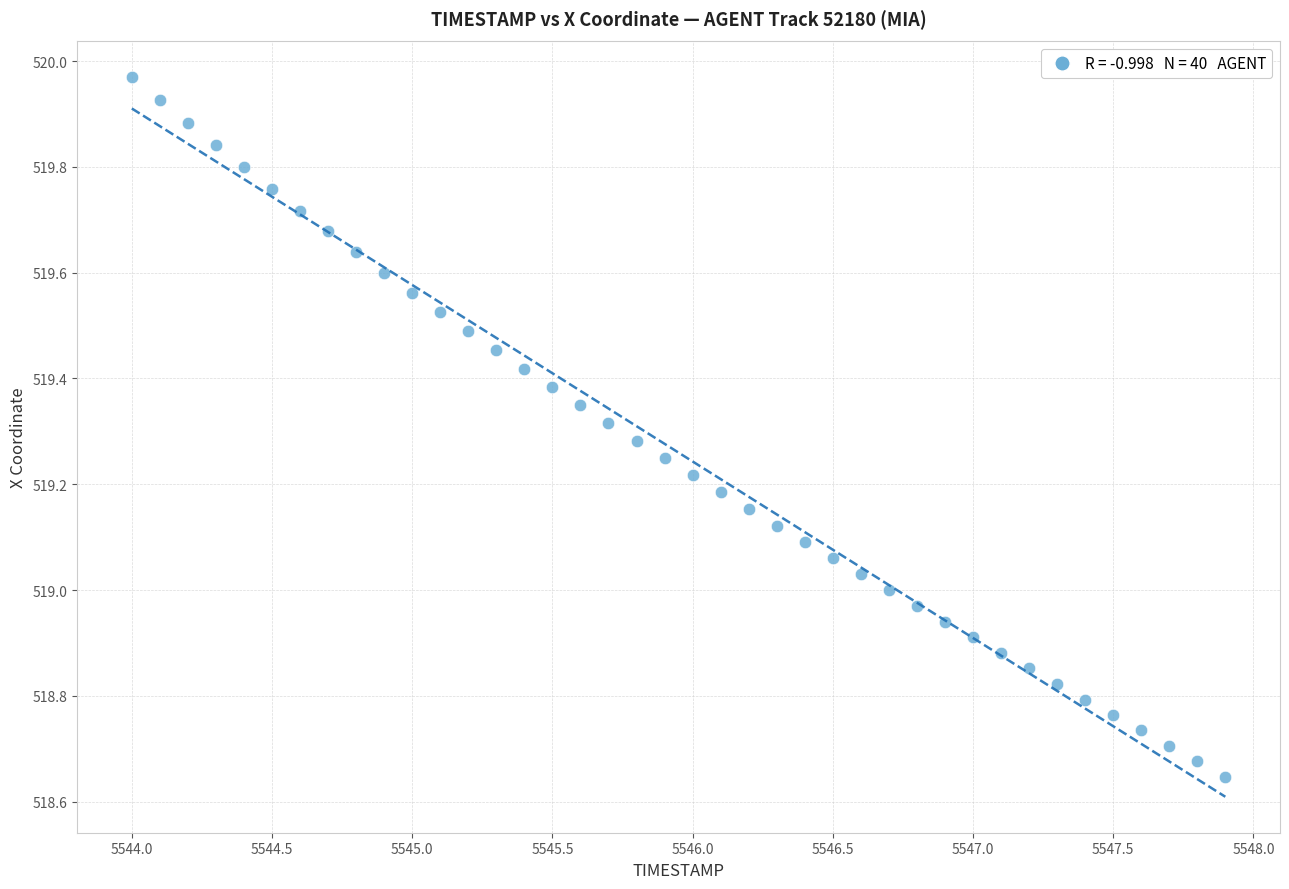

What is the range of Y values (max minus min)?

1.3